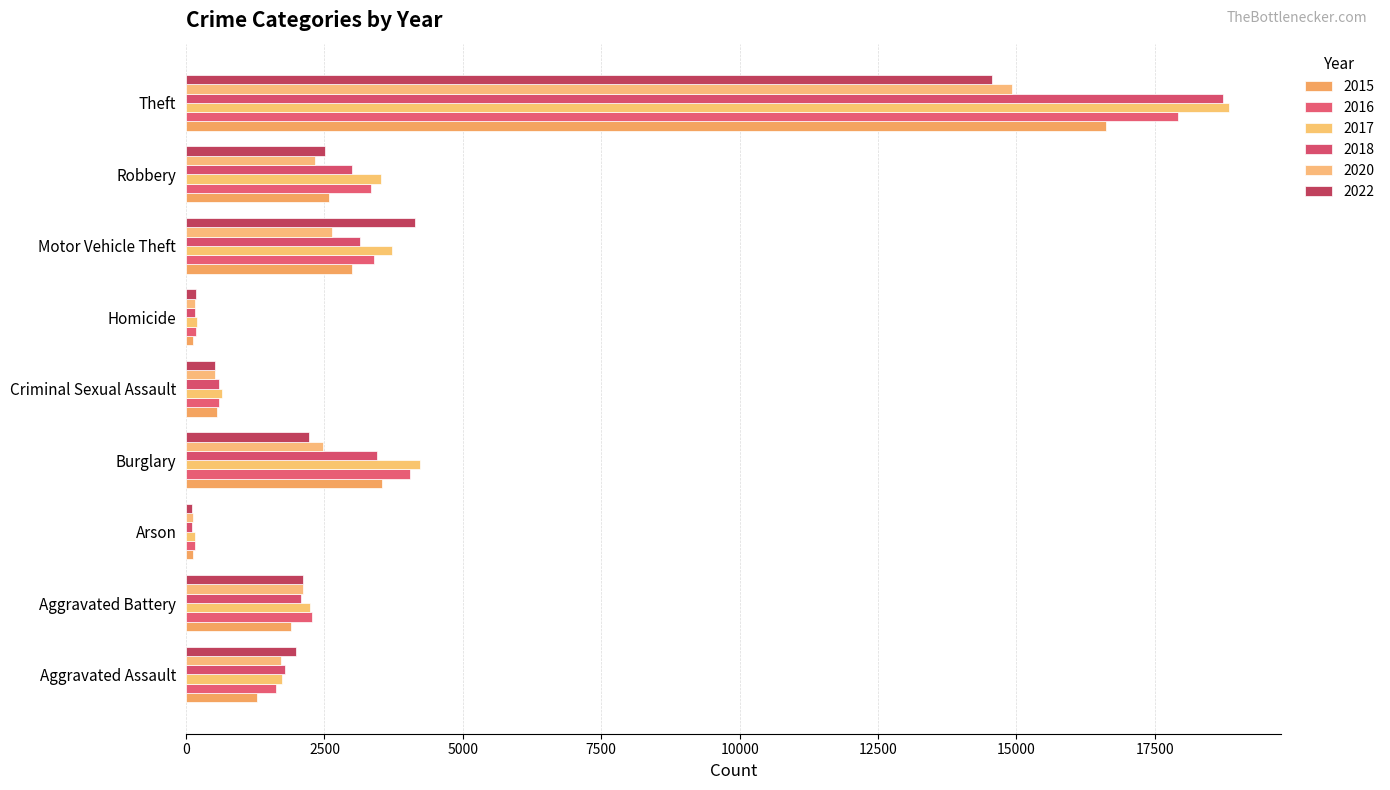

What is the sum of the 2015 values at Aggravated Assault and Homicide?

1402